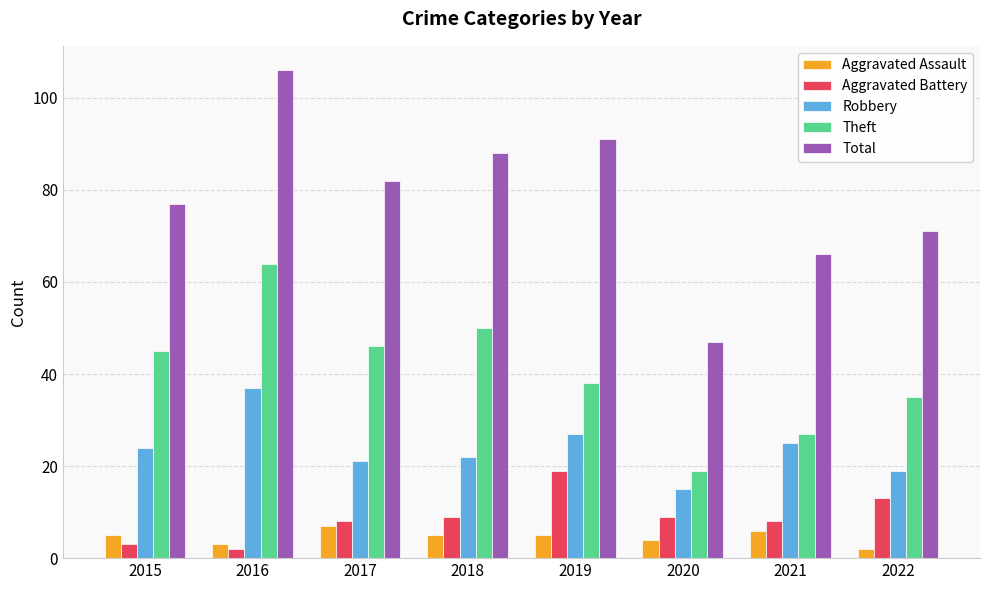

What is the difference between the second highest and minimum values in the Aggravated Battery series?

11